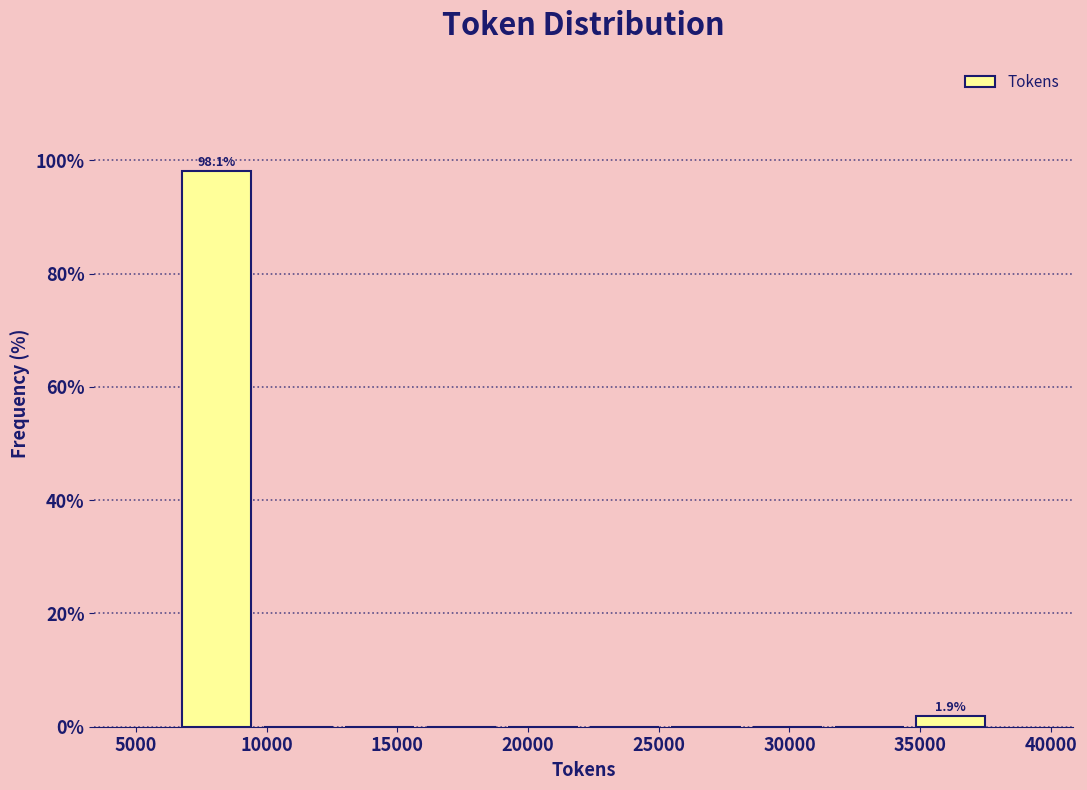

Over which range of the x-axis is the bar tallest?

6500 to 9500